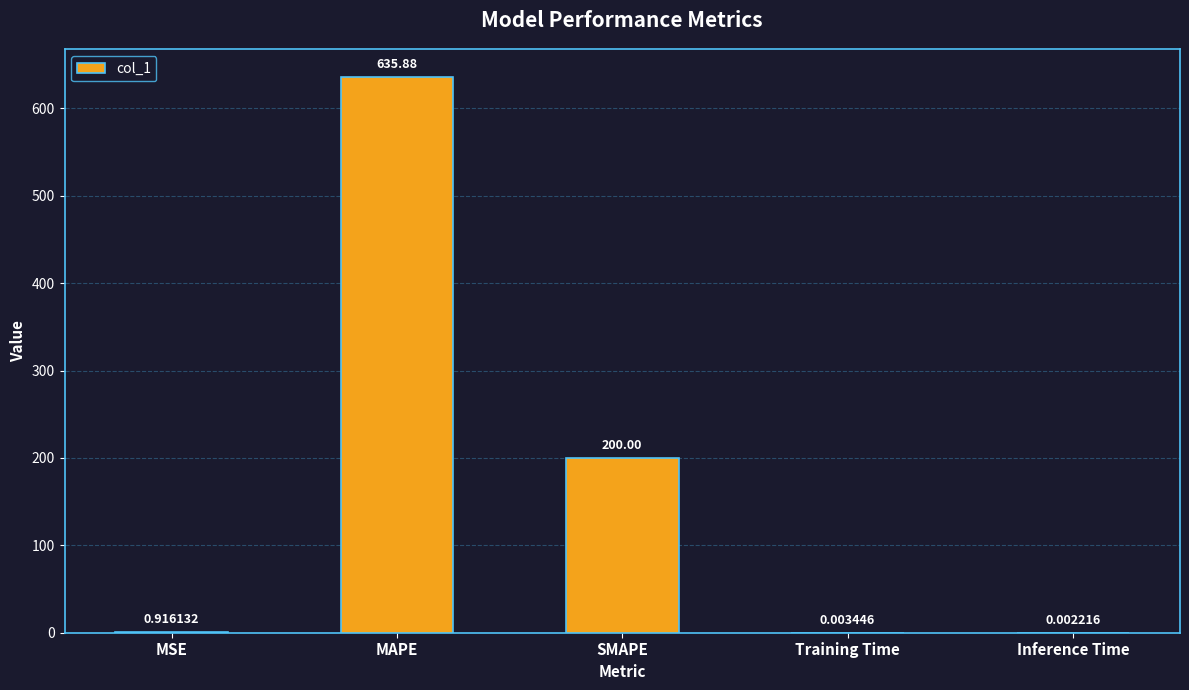

What is the change in value from SMAPE to Inference Time?

-200.0